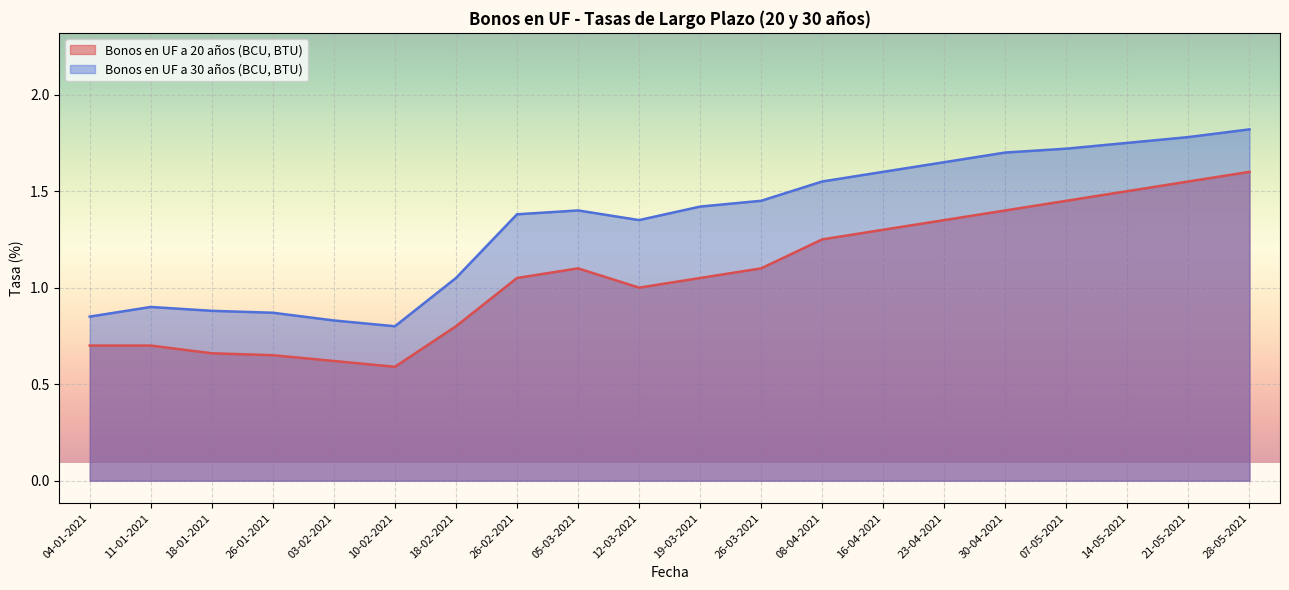

Between 03-02-2021 and 26-01-2021, which is larger?

26-01-2021